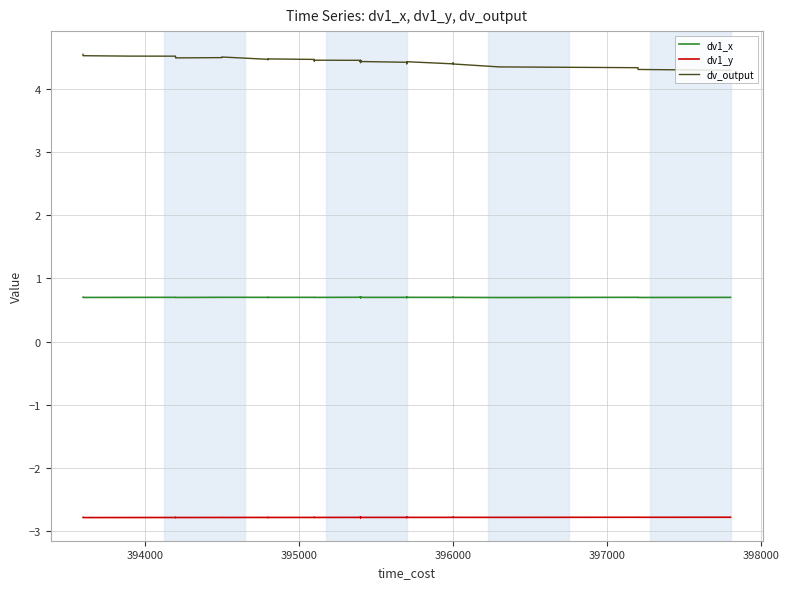

At which category does dv1_y reach its first local valley?

394000